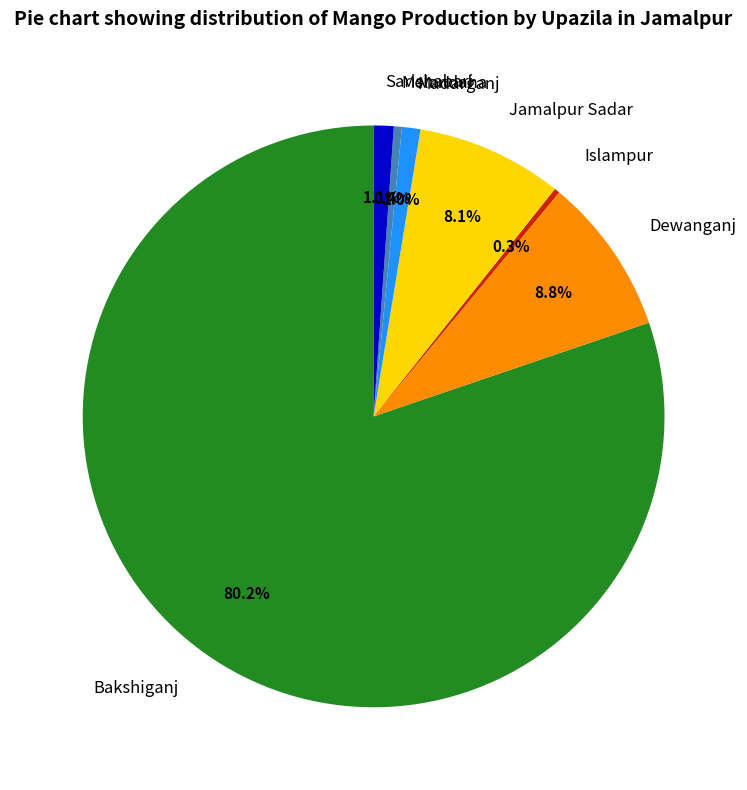

Which category has the biggest portion of the pie?

Bakshiganj